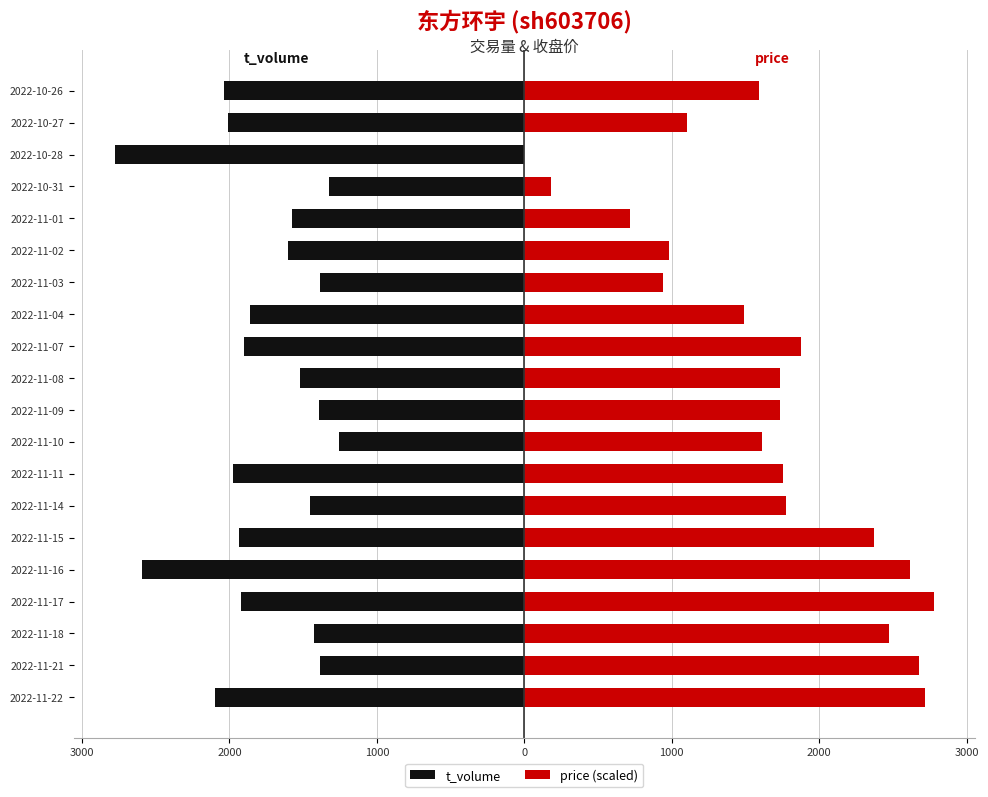

How many series are shown in this chart?

2